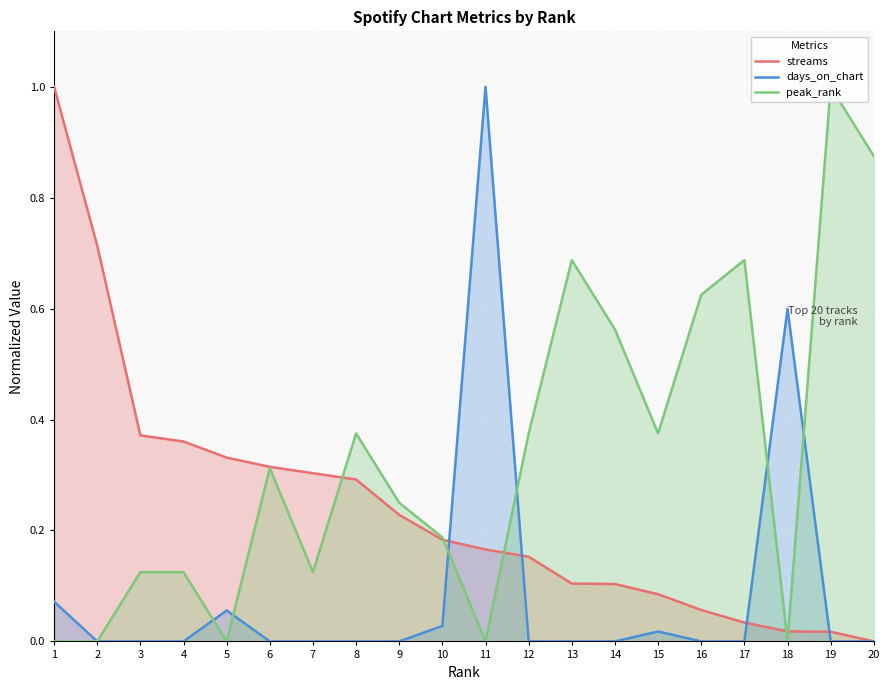

What value does the streams series have at 15?

0.1